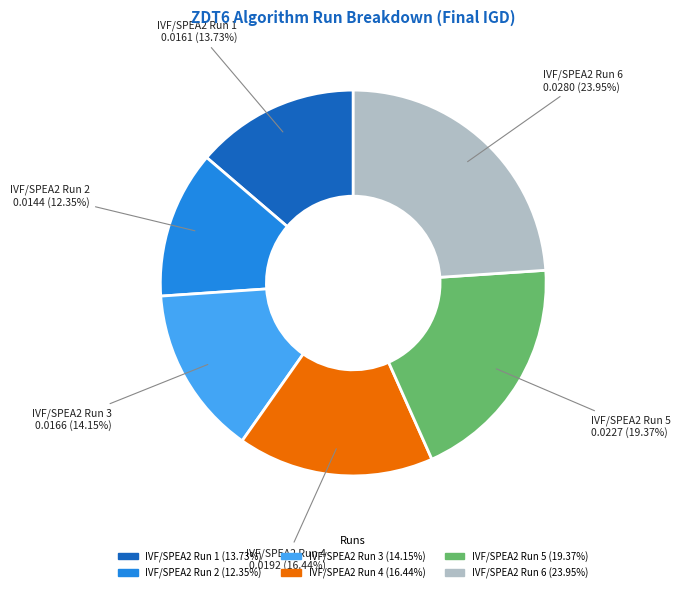

What is the total percentage of IVF/SPEA2 Run 4 and IVF/SPEA2 Run 2?

28.8%